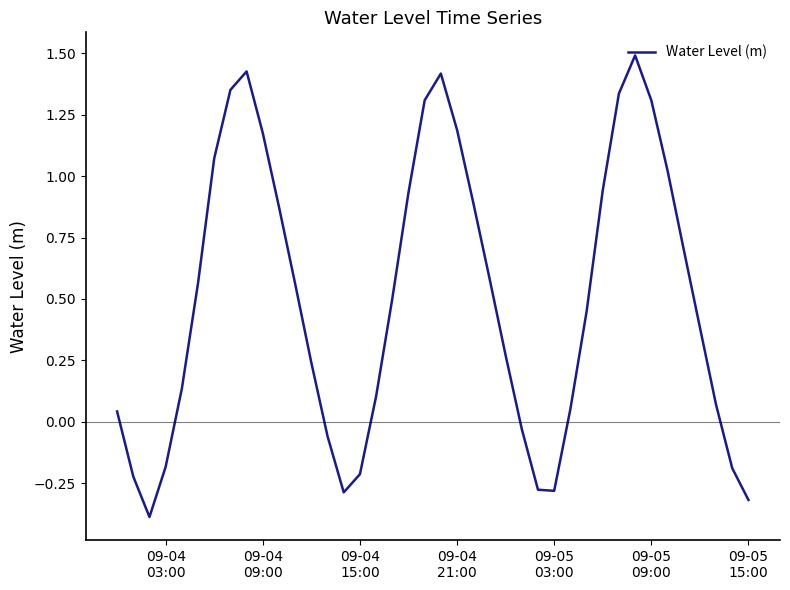

What is the maximum value shown in the chart?

1.5